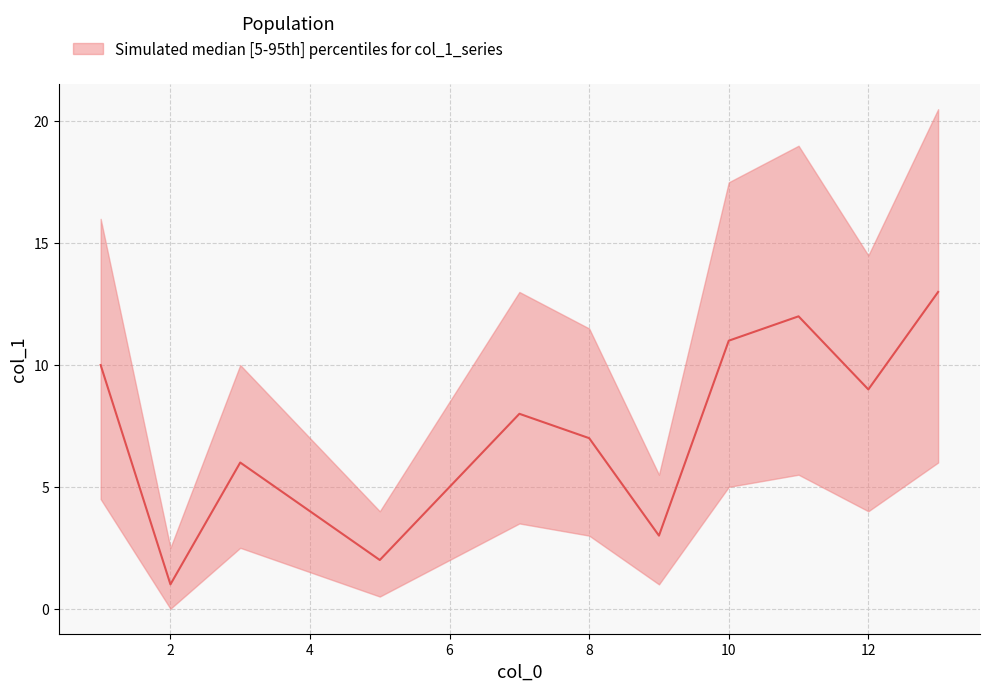

What is the average value?

7